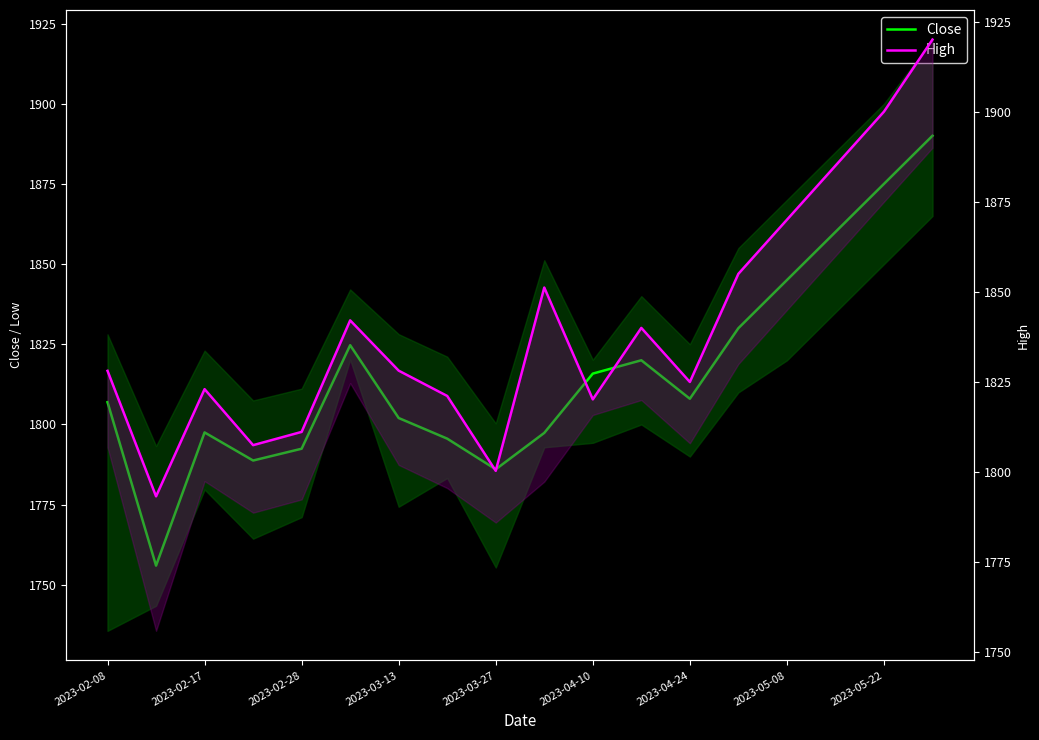

True or false: High and Close cross at least once.

False